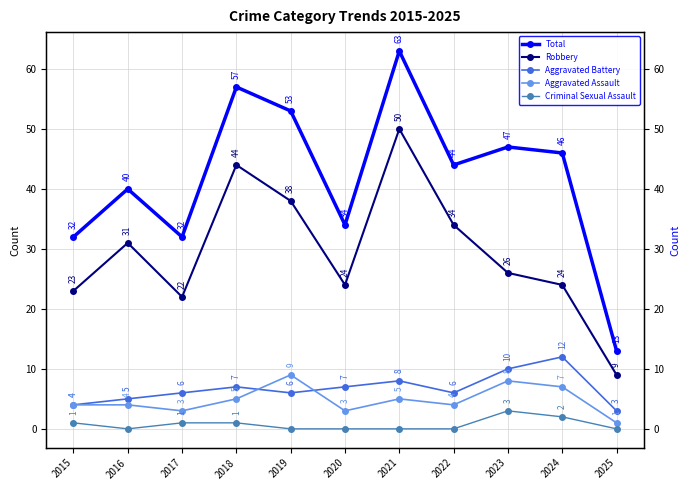

Which series has the largest range (max minus min)?

Total